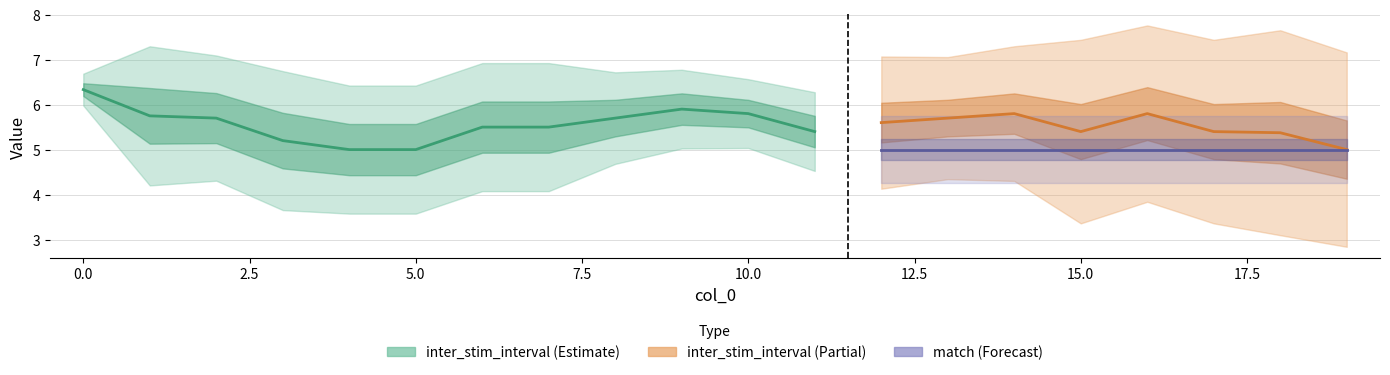

Which series has the widest spread of values?

inter_stim_interval